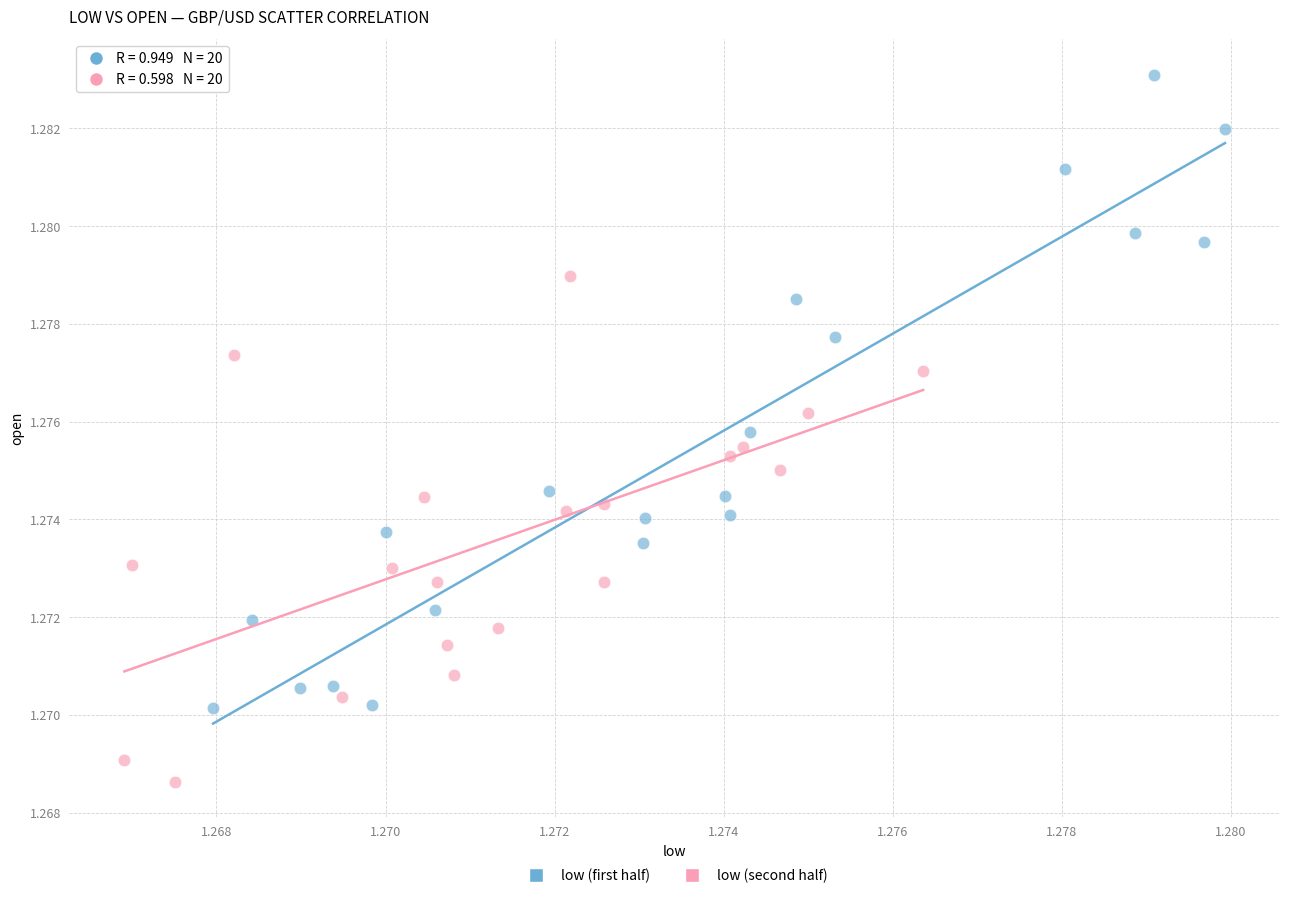

Which series has the widest spread of Y values?

low (first half)